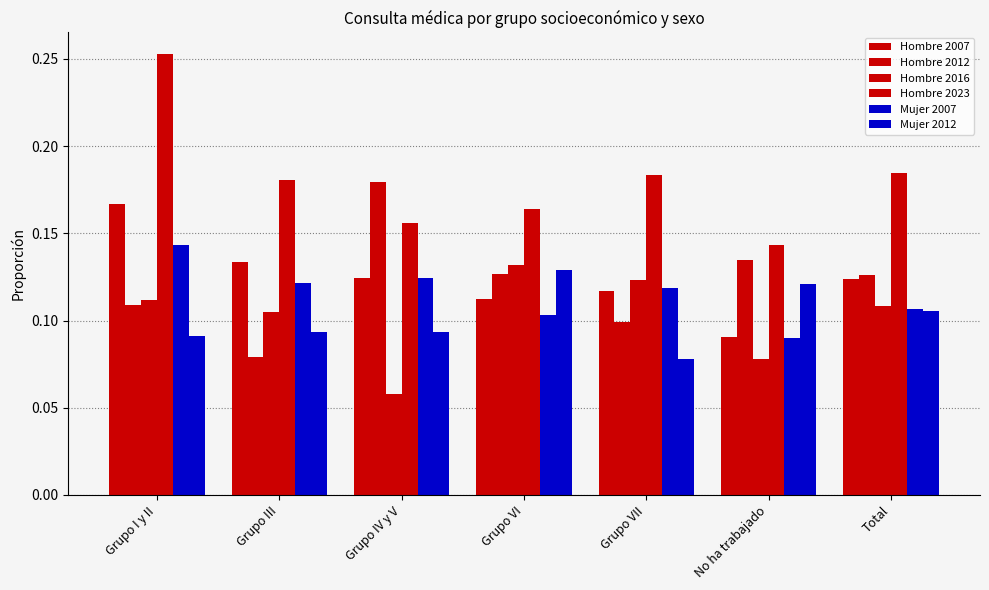

Which series has the largest total across all categories?

Hombre 2023